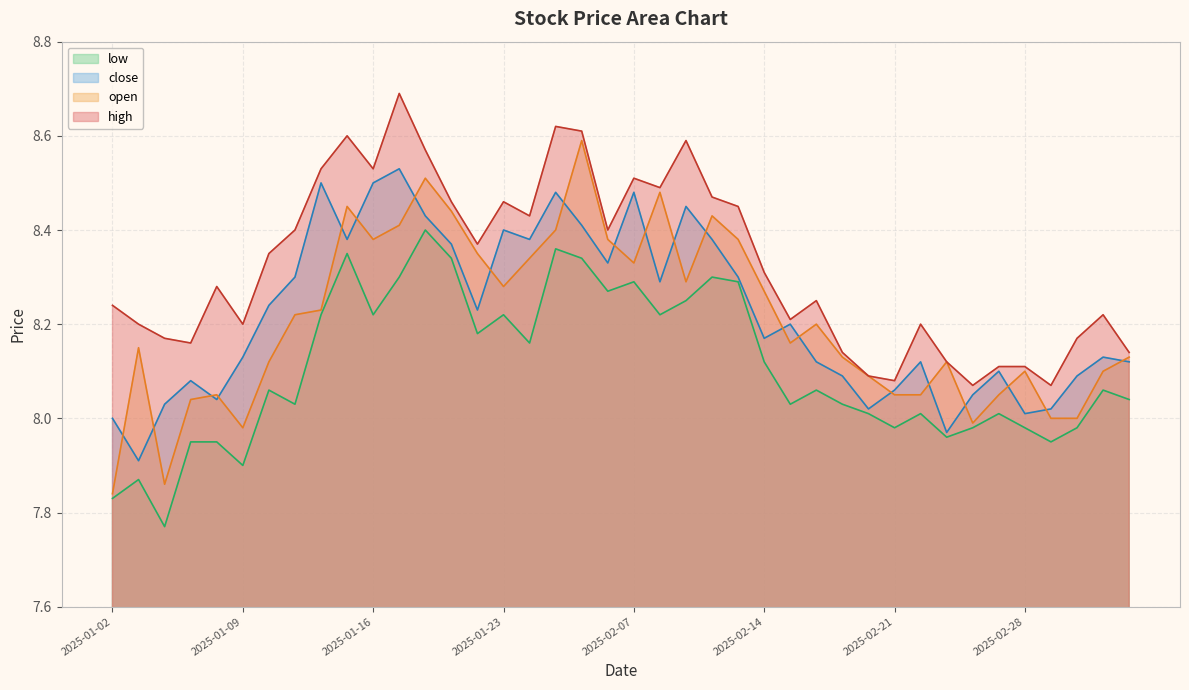

What value does the low series have at 2025-02-27?

8.0